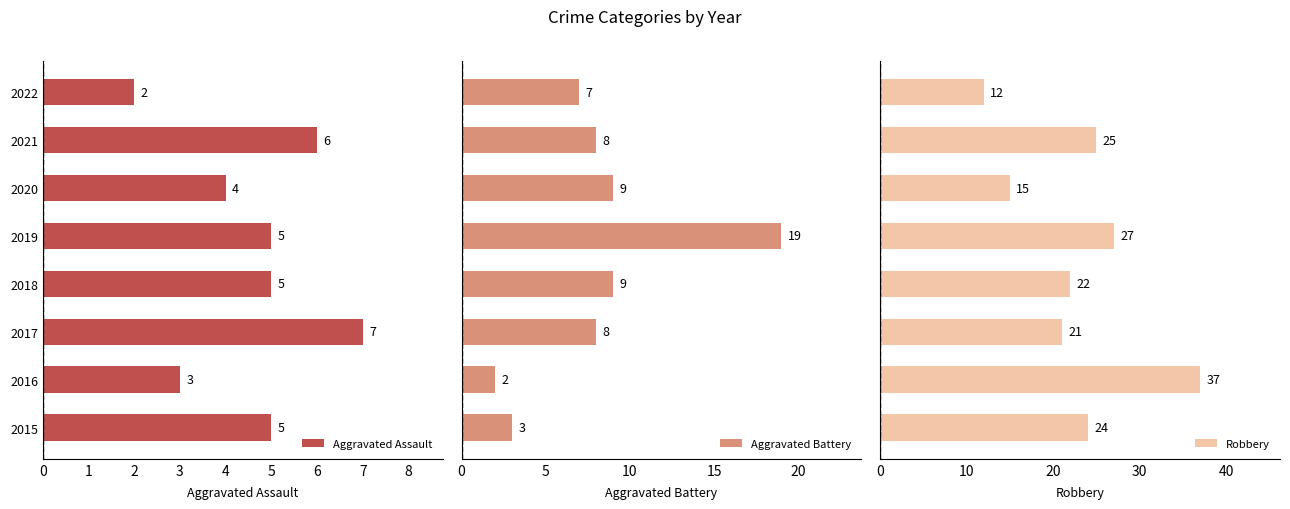

What is the difference between the maximum and minimum values in the Robbery series?

25